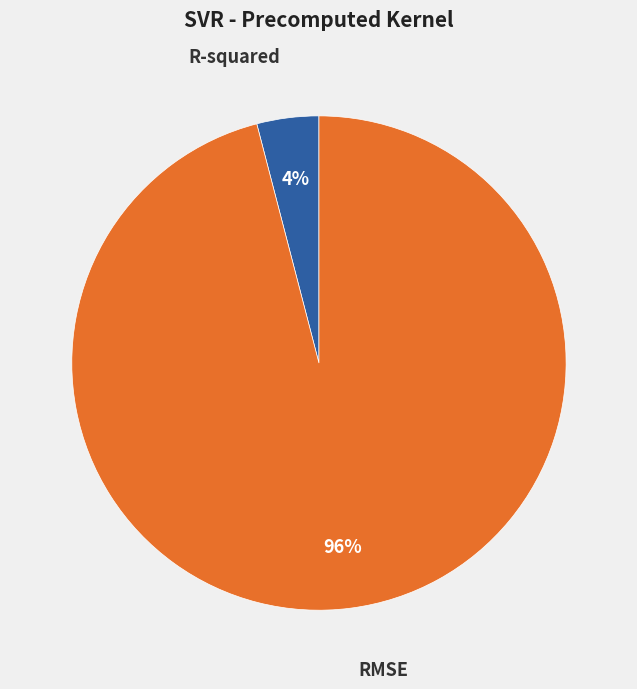

To the nearest percent, what is the average slice percentage?

50%